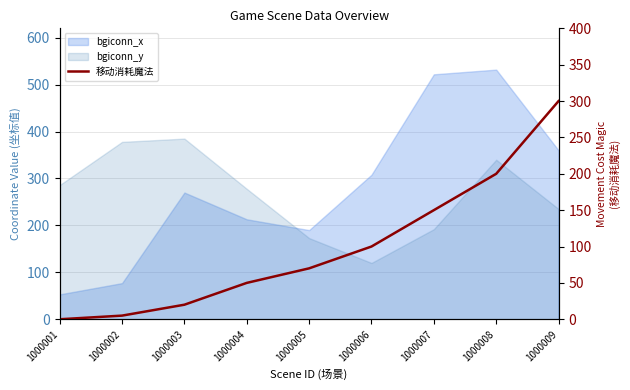

Is it true that the value at 1000002 is 1?

False